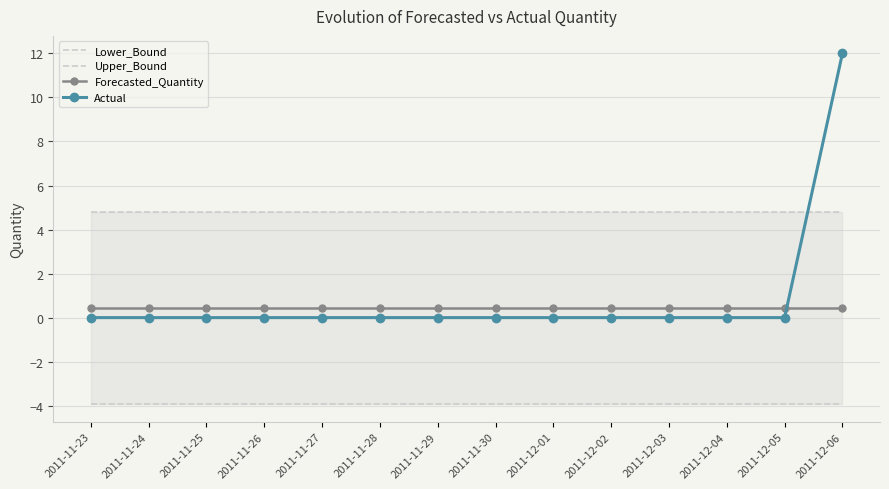

Where do Actual and Forecasted_Quantity first cross each other?

2011-12-05 and 2011-12-06